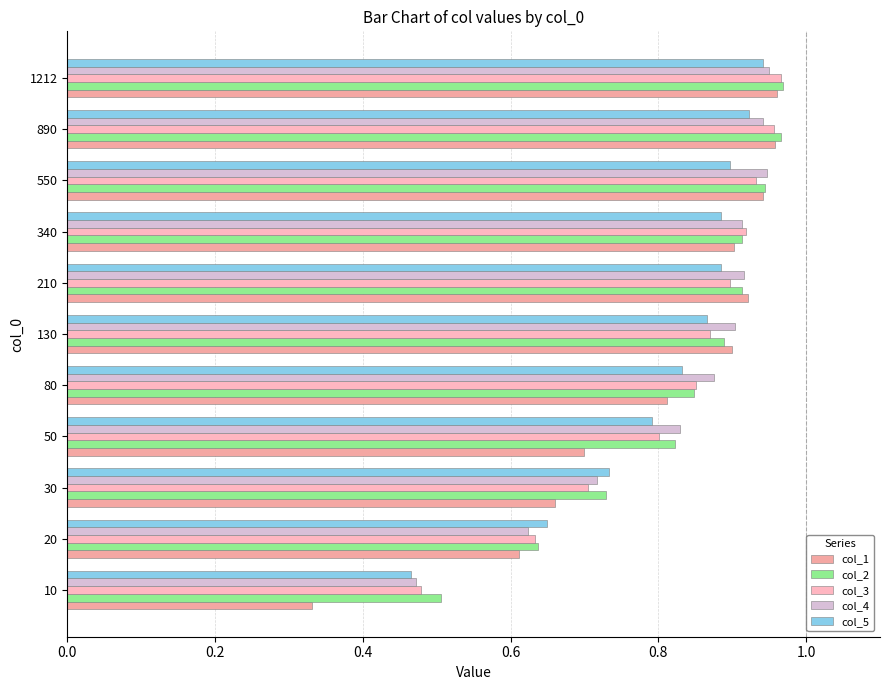

What position from the left is 0.2?

2